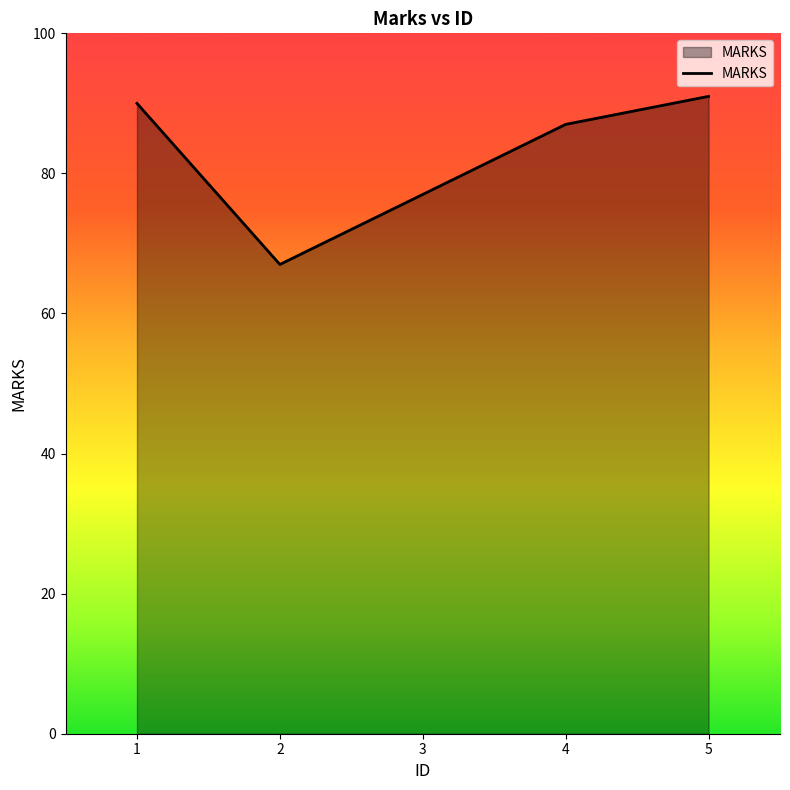

What is the average value?

82